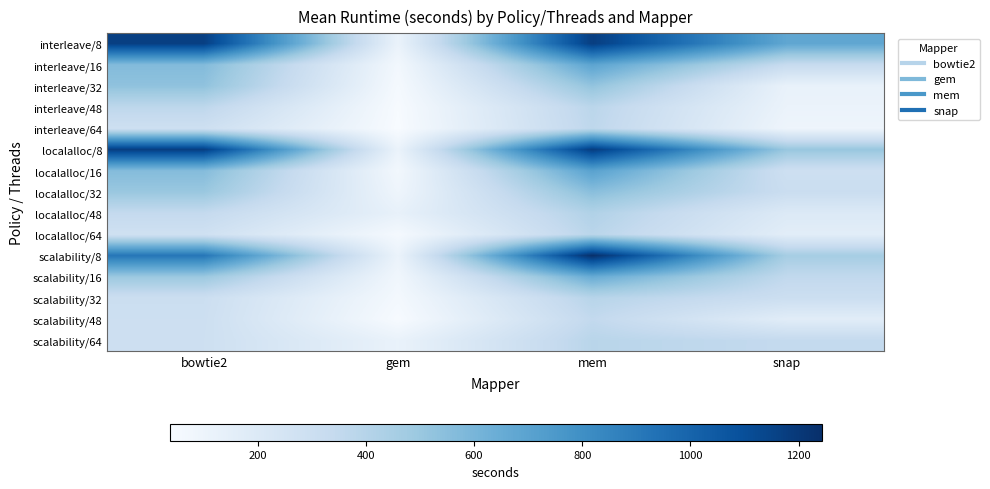

What is the greatest value displayed?

1242.3